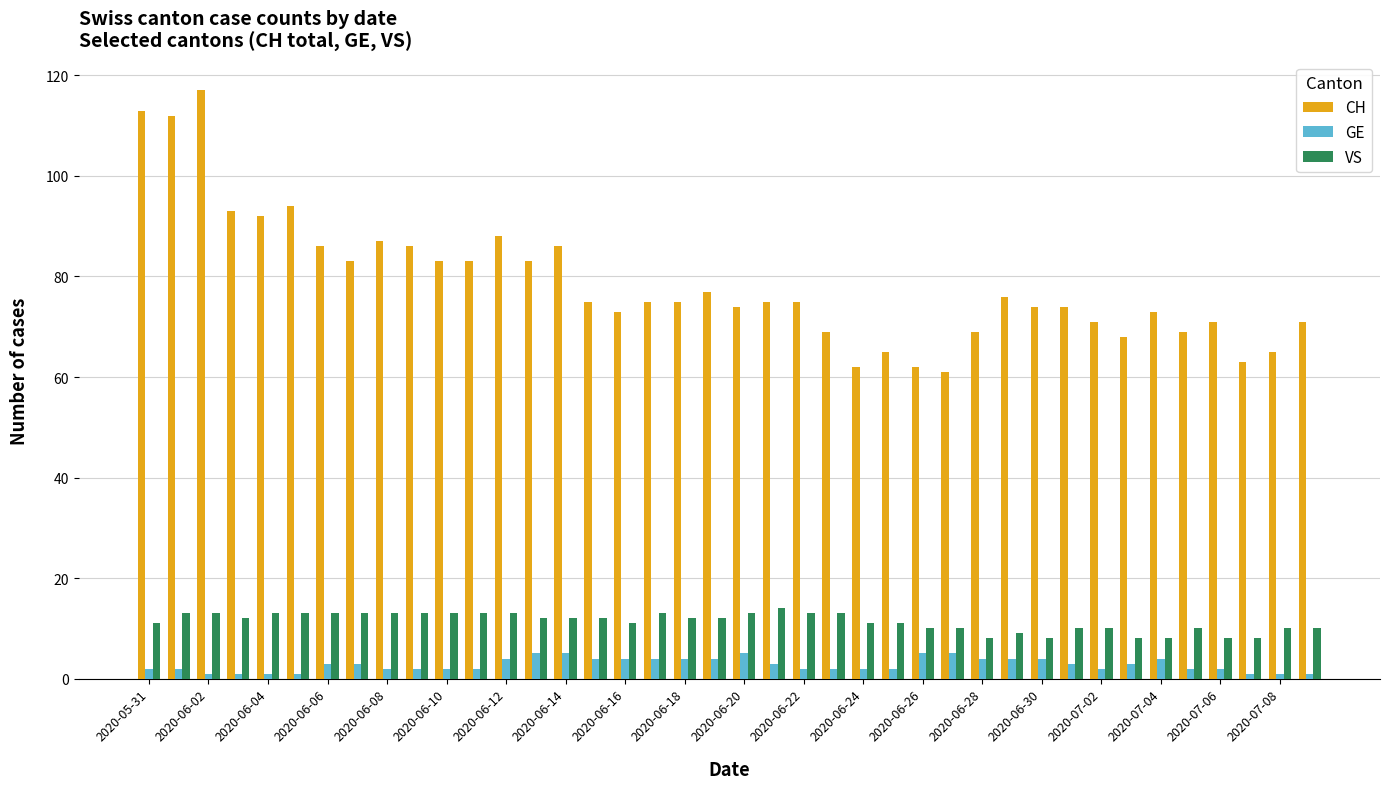

How many data points does each series have?

40